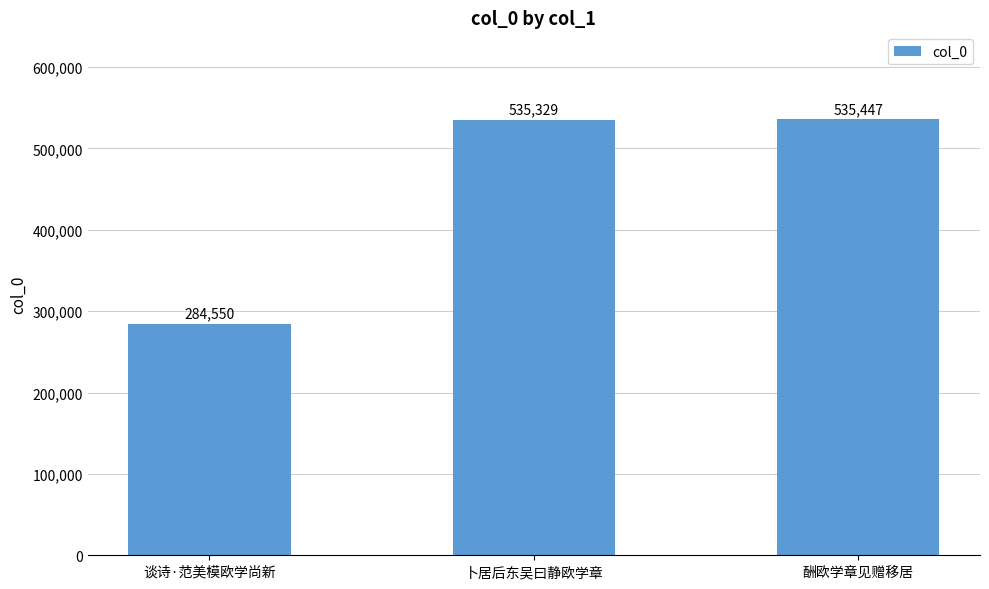

List the labels in order of value, smallest first.

谈诗·范美模欧学尚新, 卜居后东吴曰静欧学章, 酬欧学章见赠移居